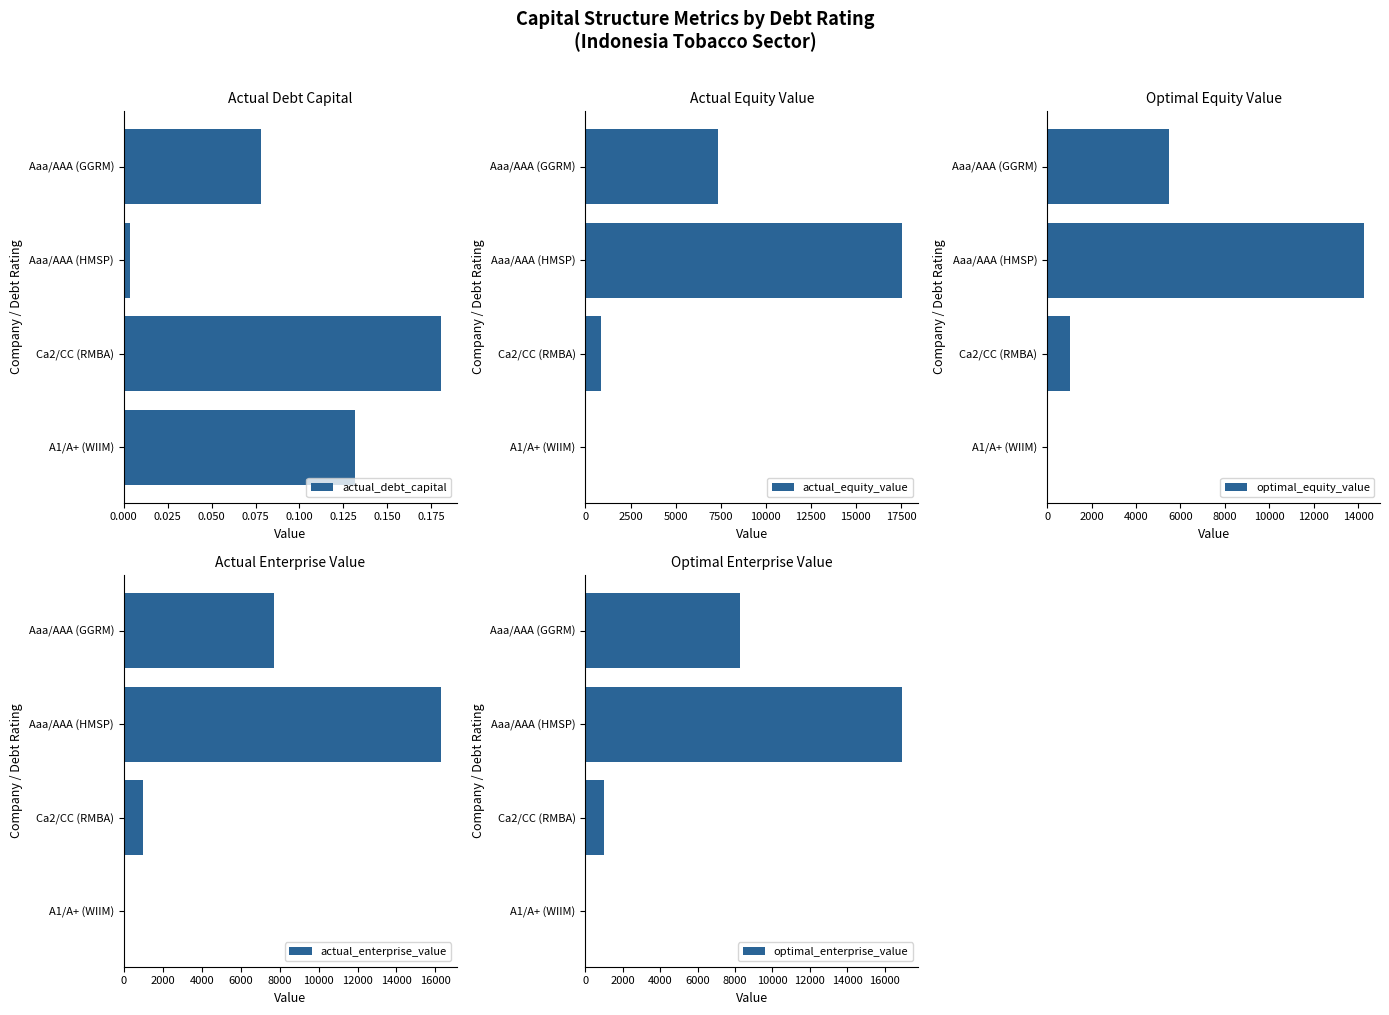

How many data points does each series have?

4